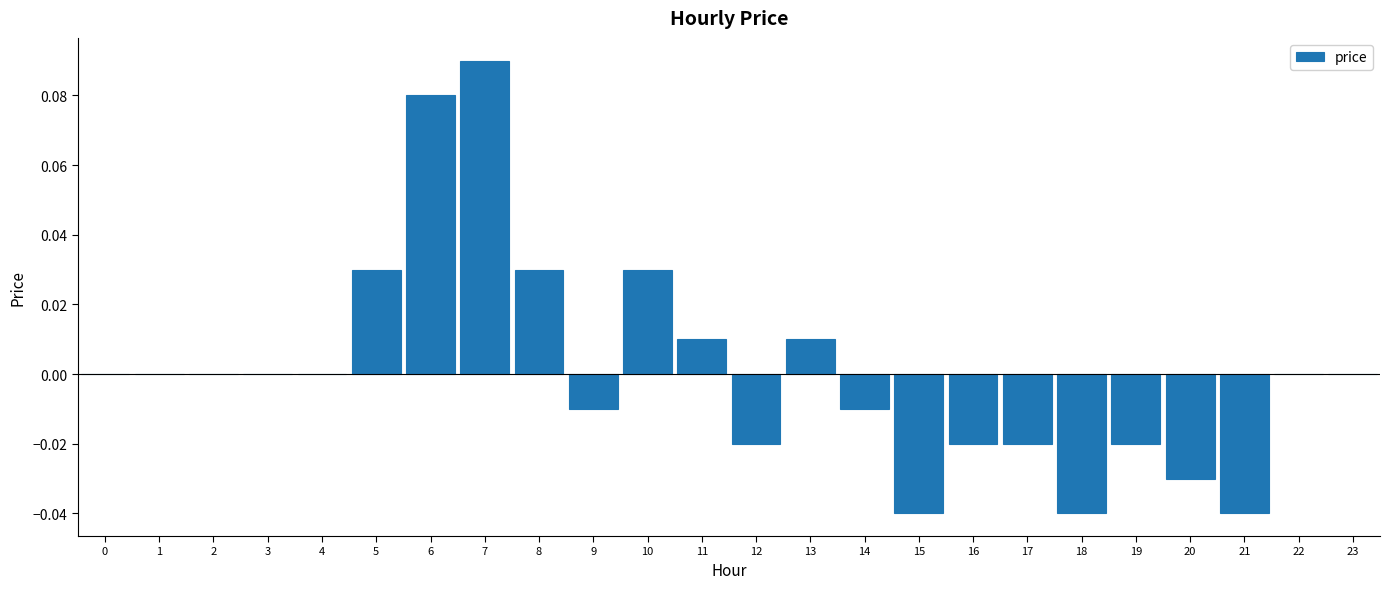

The value at 3 is 0.1. True or false?

False